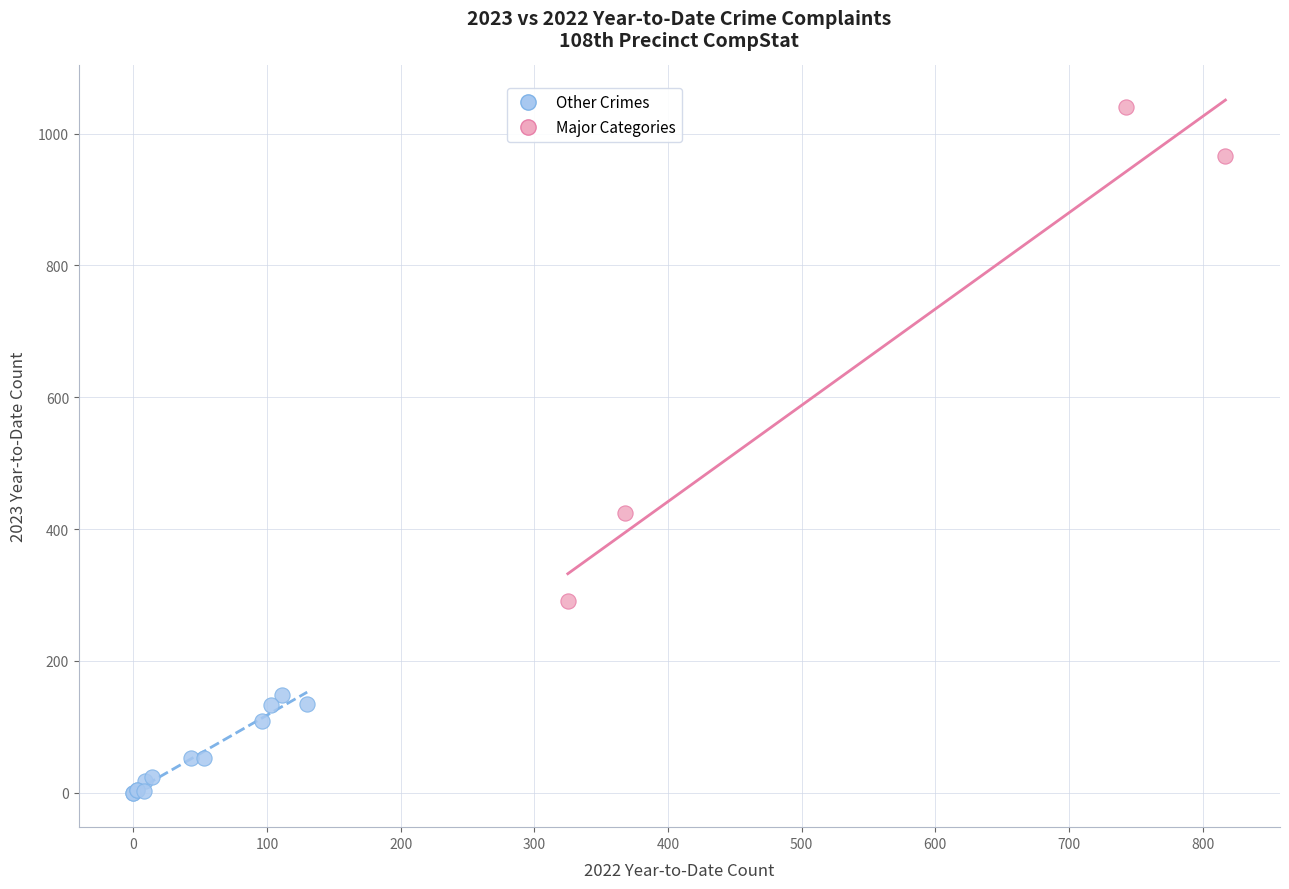

Which series reaches the minimum Y coordinate?

Other Crimes